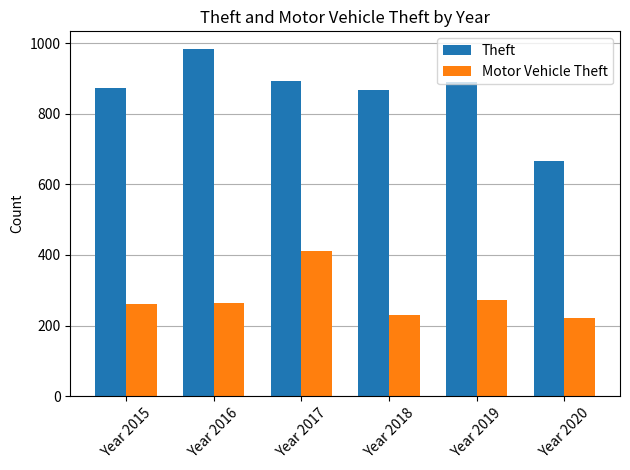

What is the sum of the Motor Vehicle Theft values at Year 2019 and Year 2018?

504